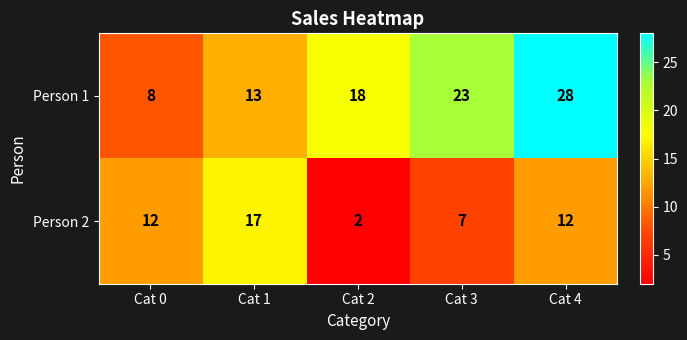

Reading right to left, transcribe all the data shown in this chart.

Person 1: 28	23	18	13	8
Person 2: 12	7	2	17	12